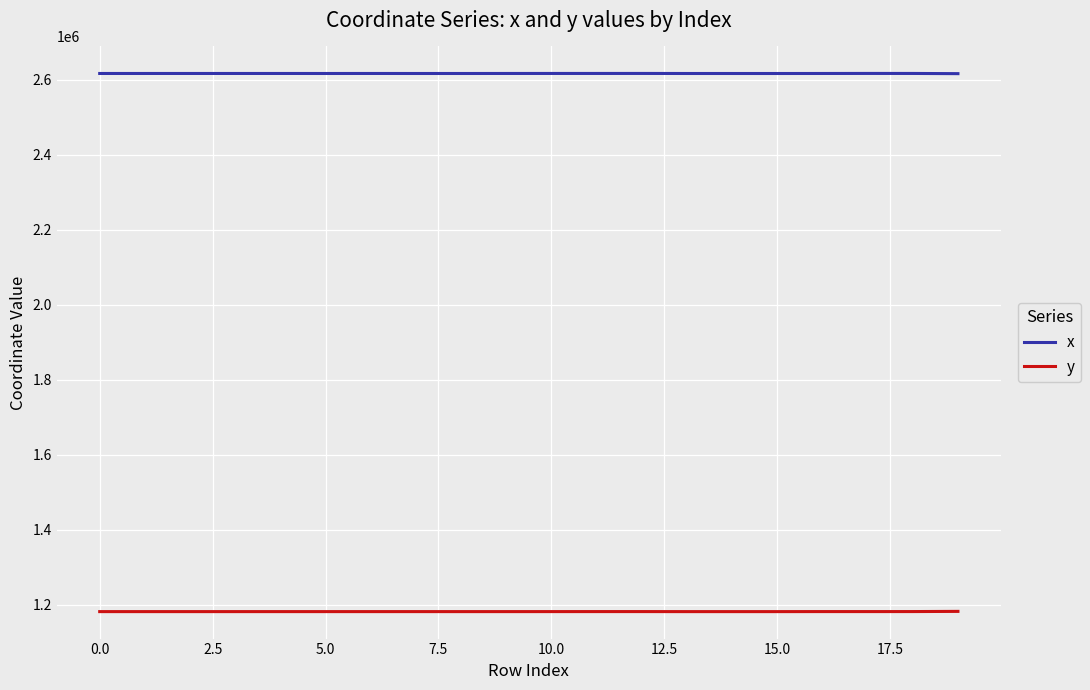

What is the highest value of the x series?

2616956.8